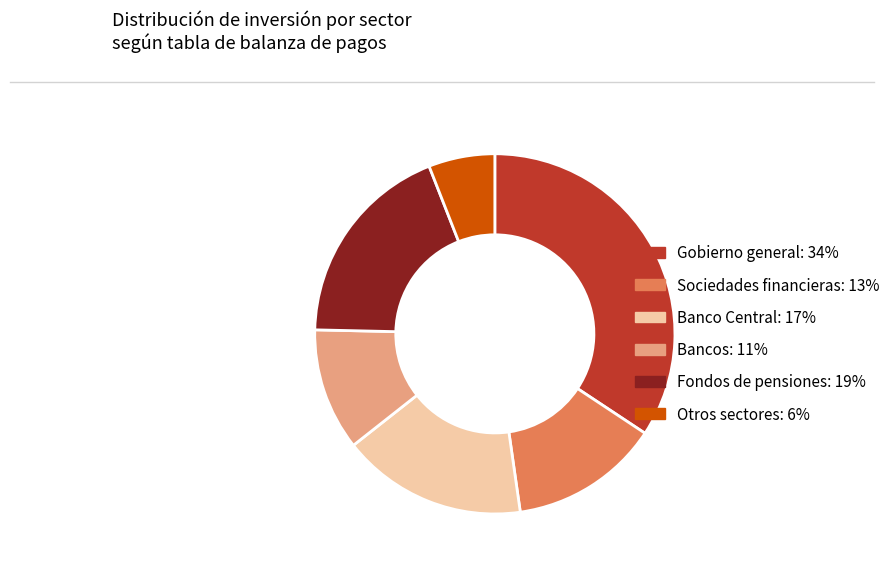

How many segments does this pie chart have?

6